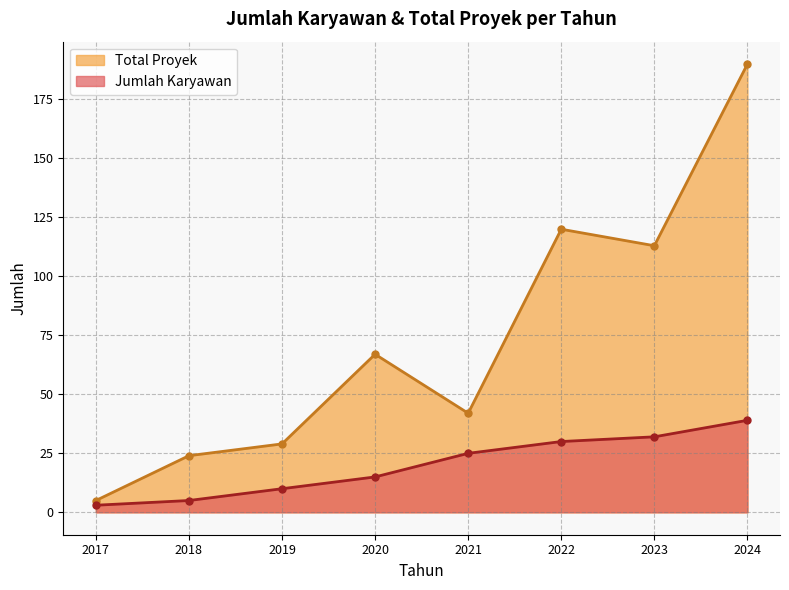

True or false: Total Proyek and Jumlah Karyawan cross at least once.

False